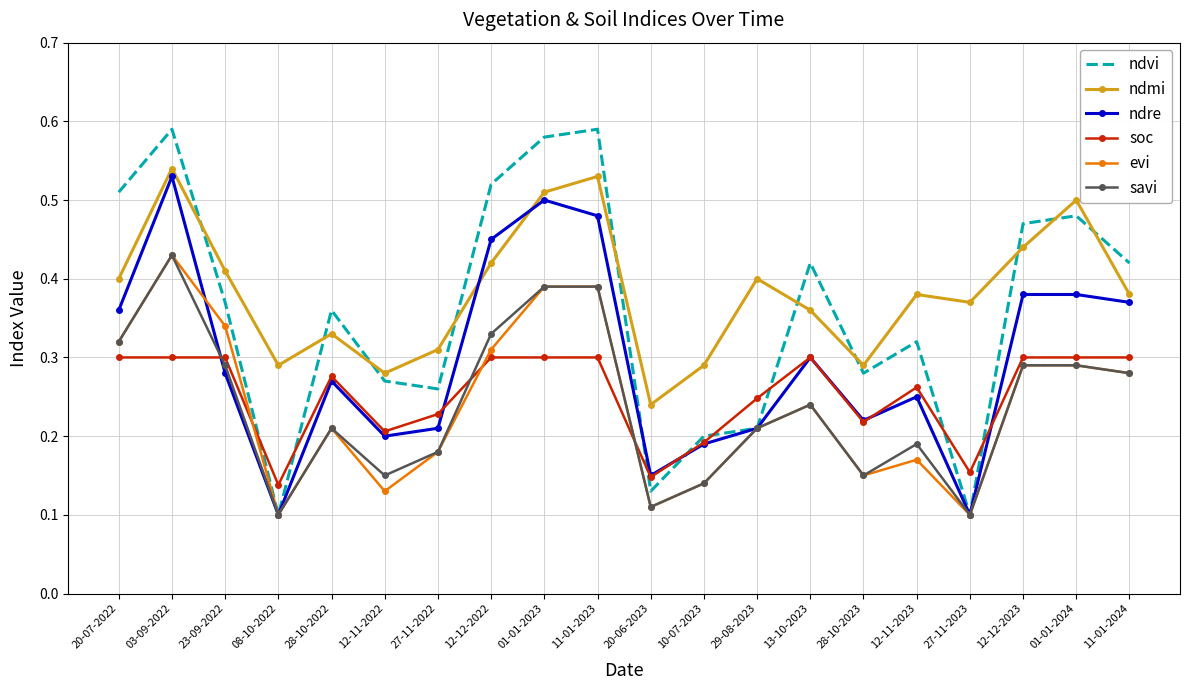

At which label is ndmi closest to 0?

20-06-2023